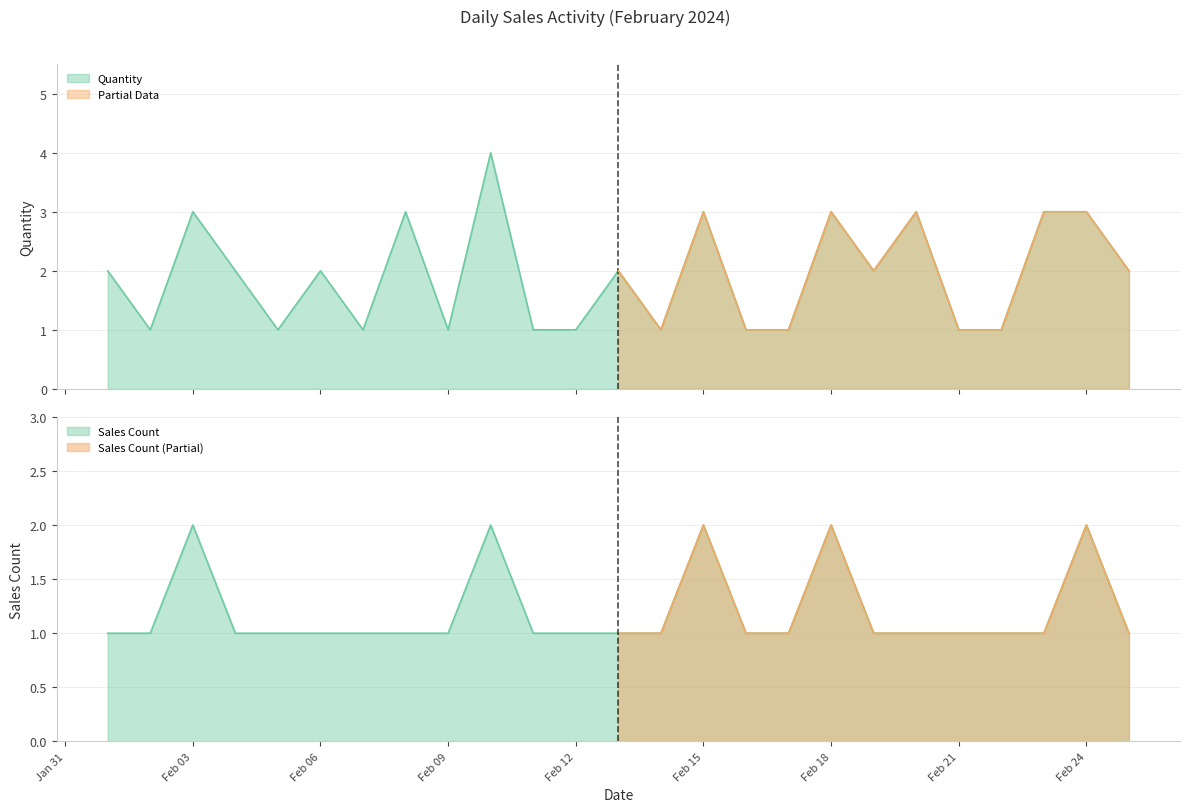

True or false: Sales Count and Quantity cross at least once.

False